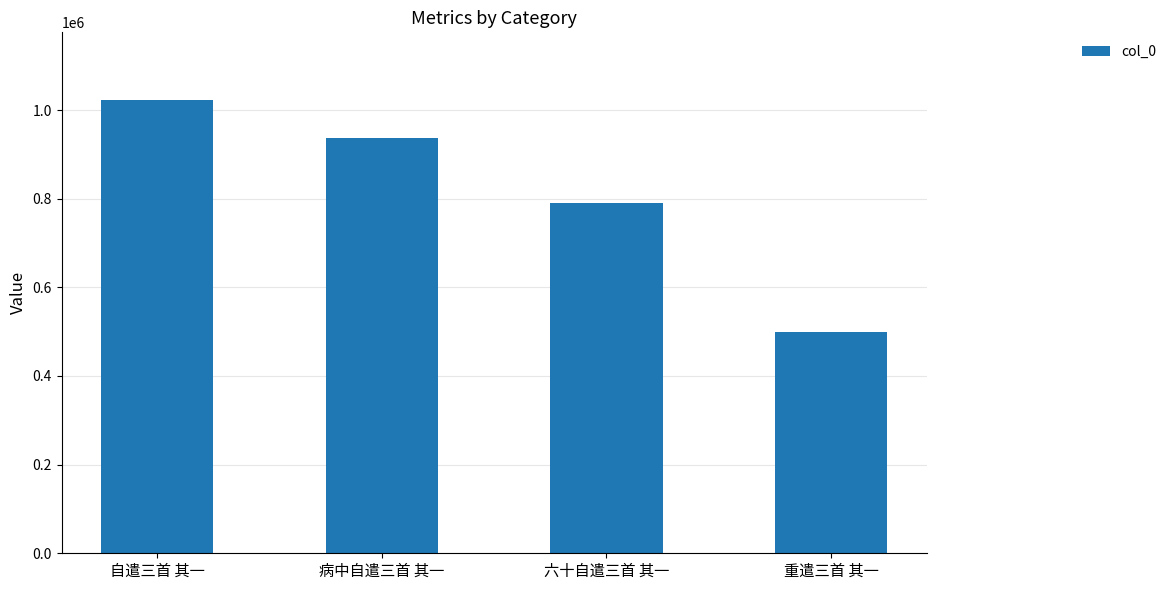

What is the label of the 1st bar from the left?

自遣三首 其一